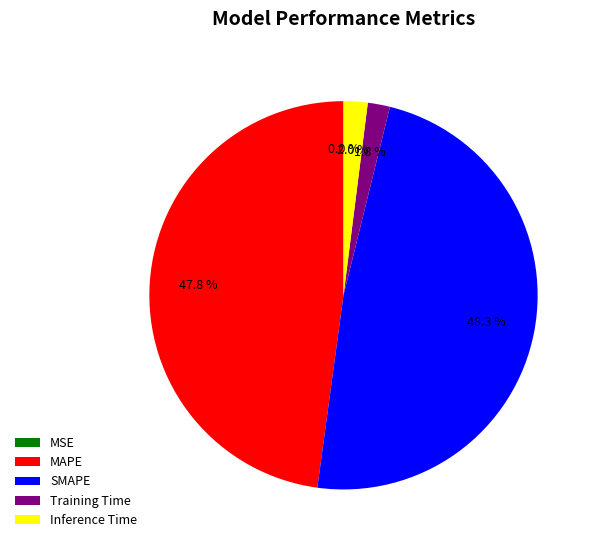

What is the total percentage of Training Time and Inference Time?

3.8%